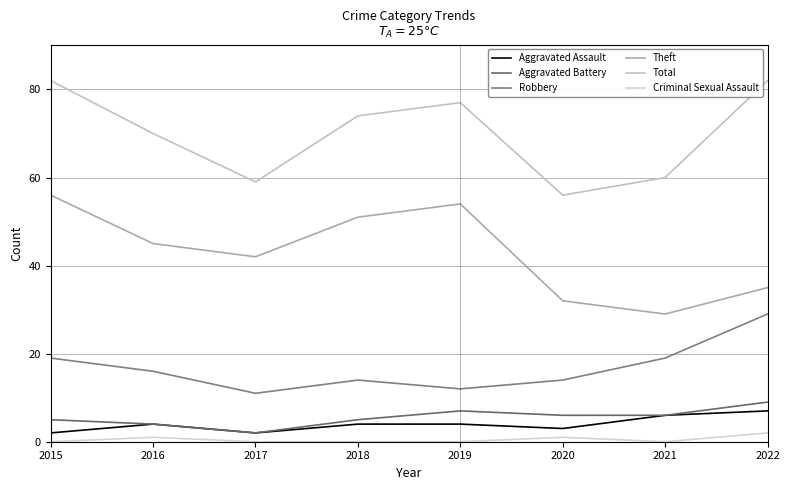

The value of Total at 2015 is 132. True or false?

False